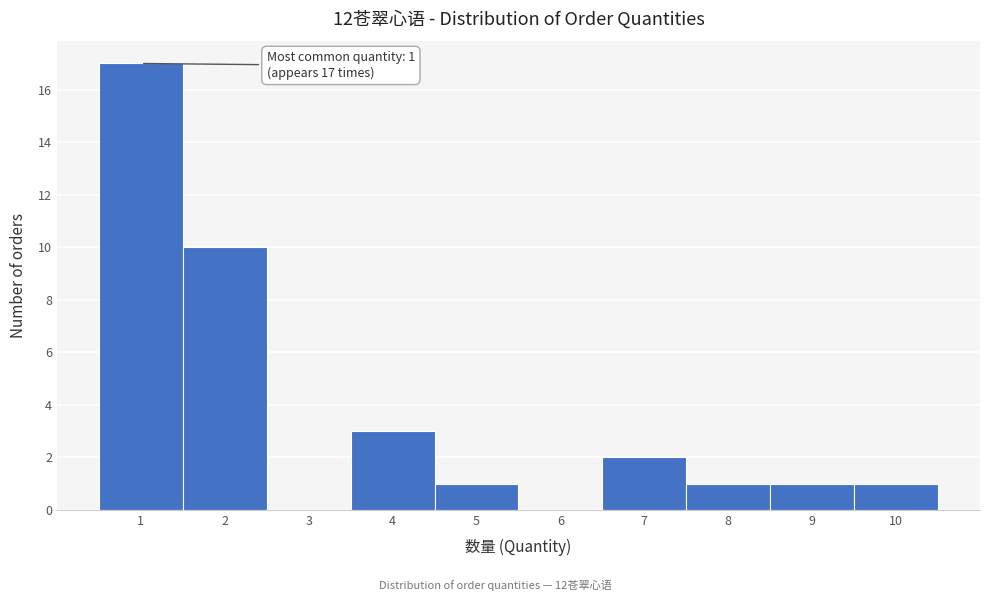

Over which range of the x-axis is the bar tallest?

0.5 to 1.5